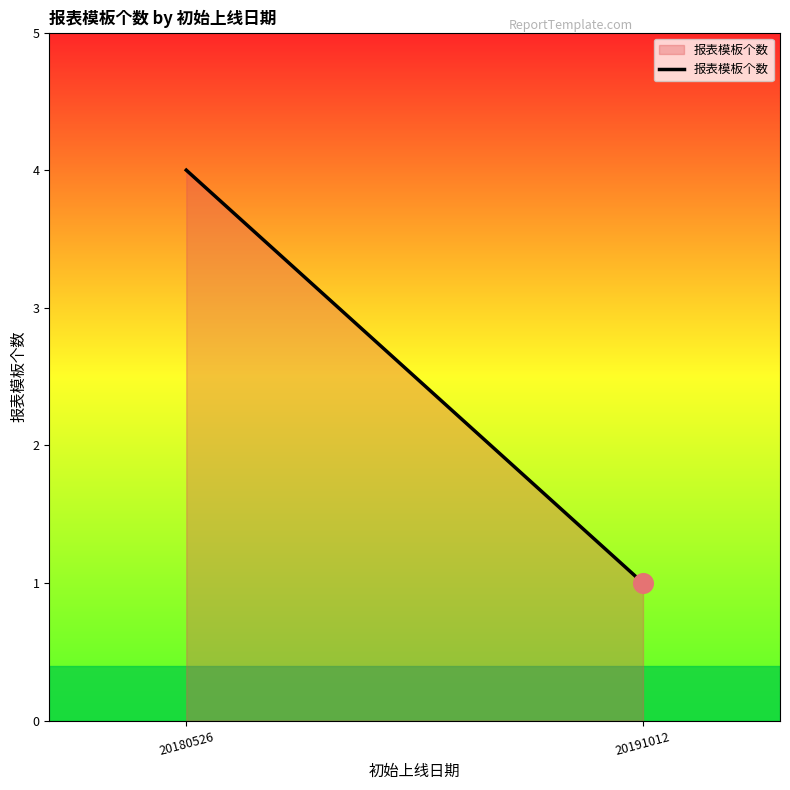

What is the change in value from 20180526 to 20191012?

-3